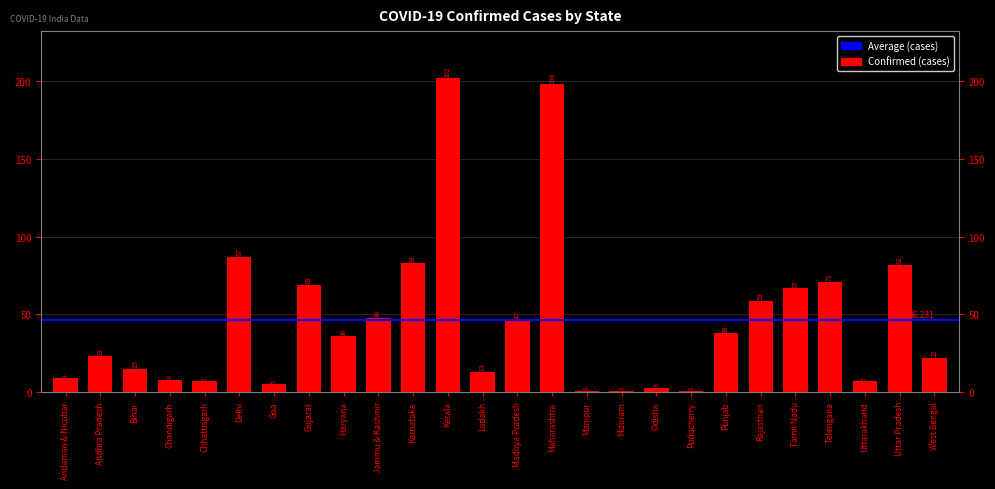

What is the label of the 12th bar from the left?

Kerala